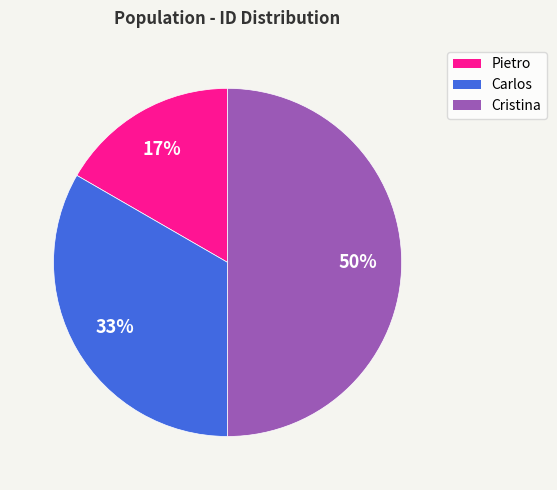

What is the ratio of the value at Cristina to the value at Carlos?

1.5